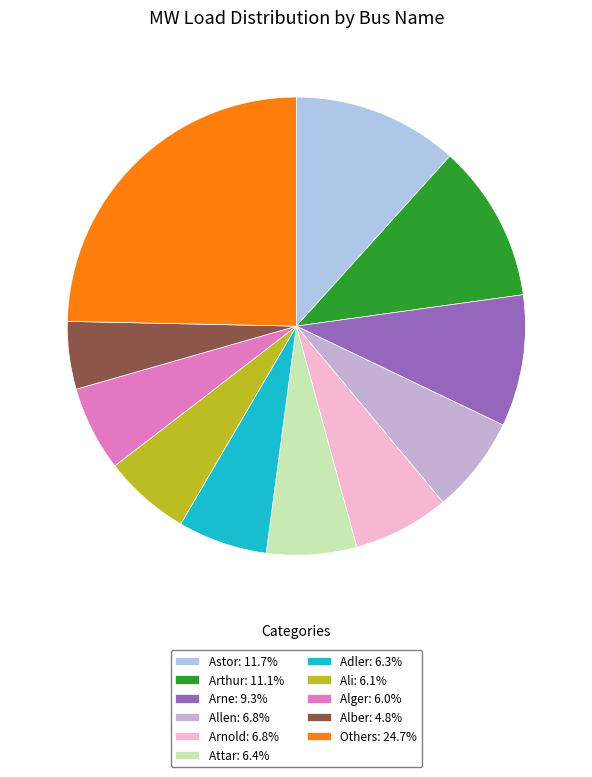

How many segments does this pie chart have?

11